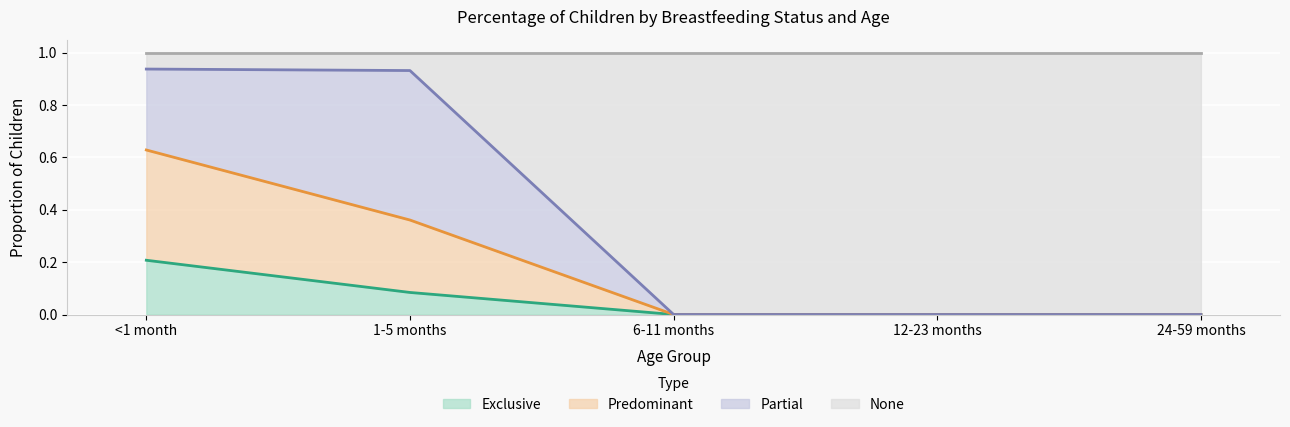

What position from the left is 24-59 months?

5